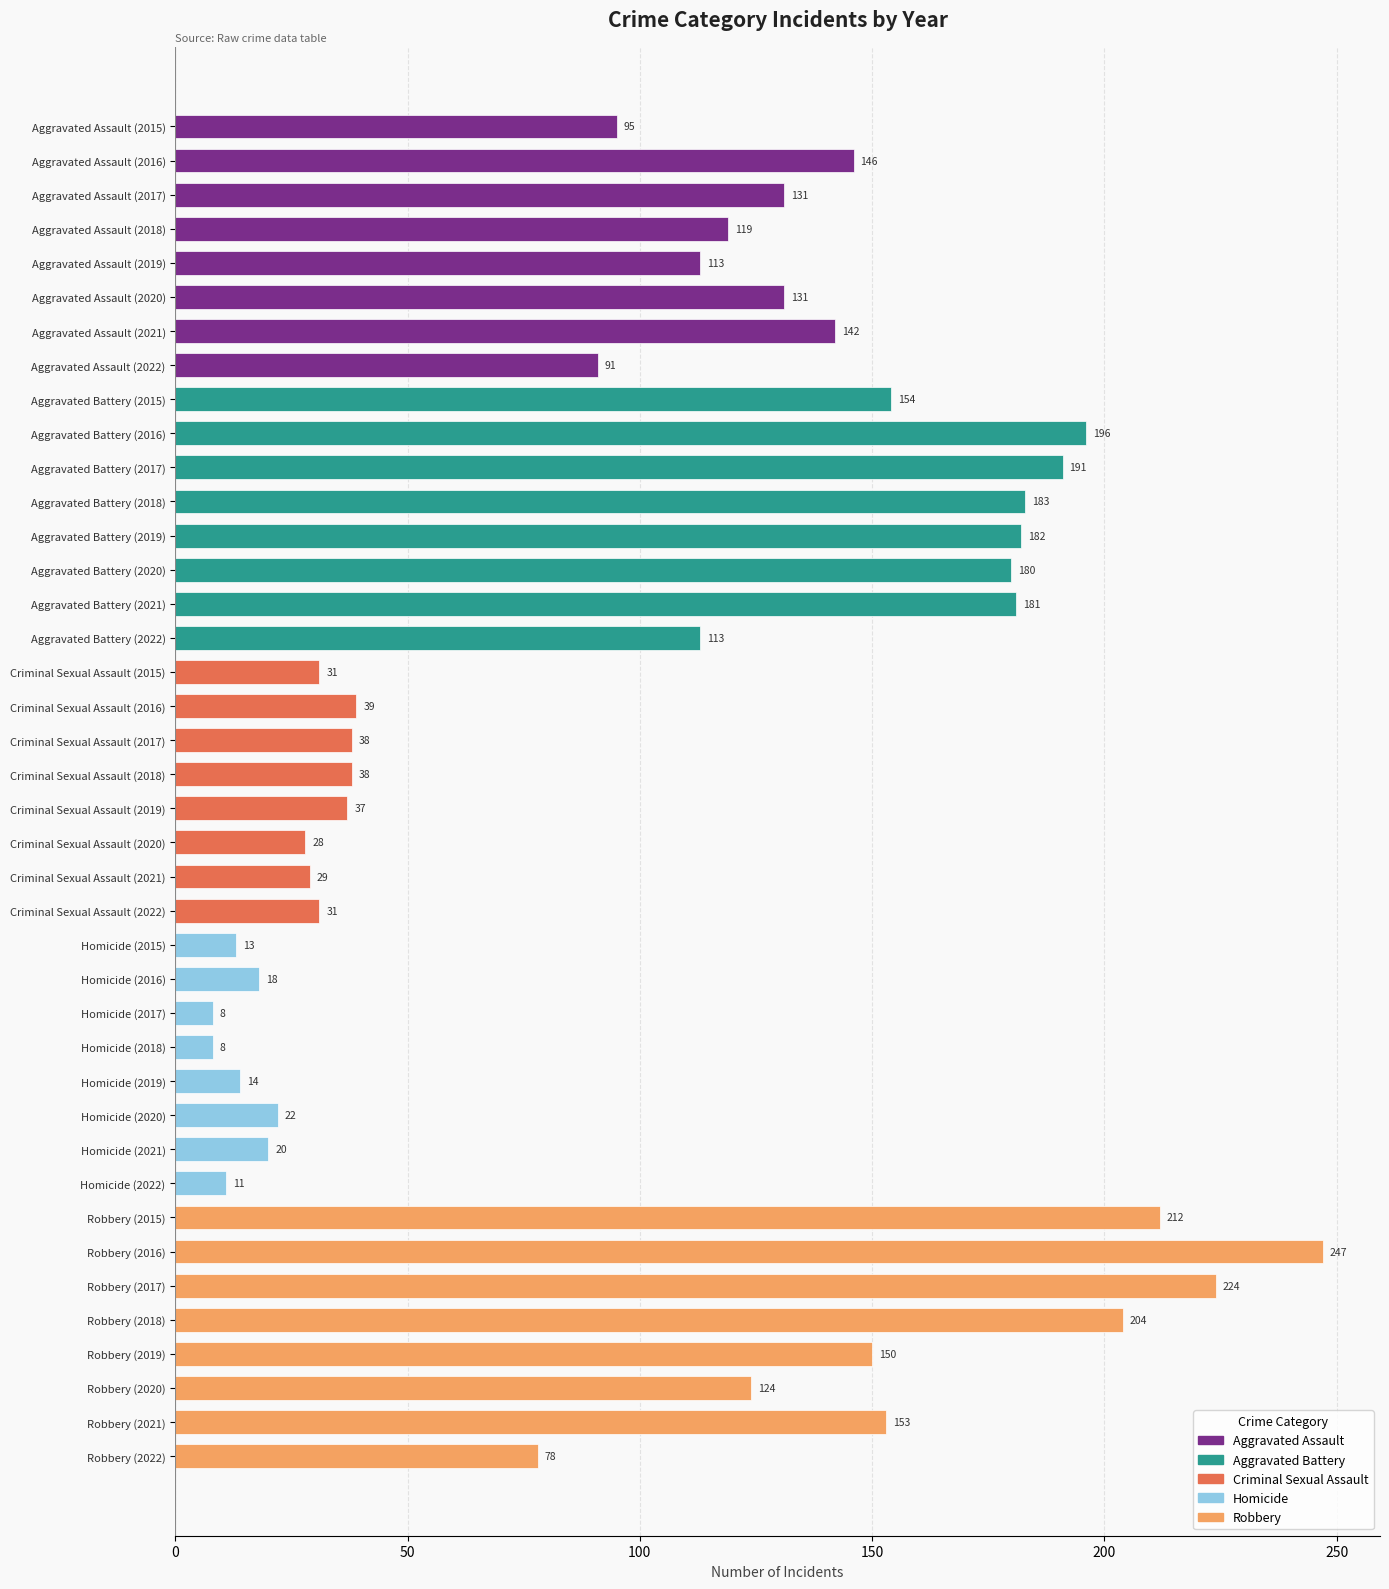

Between Homicide (2021) and Criminal Sexual Assault (2015), which is larger?

Criminal Sexual Assault (2015)